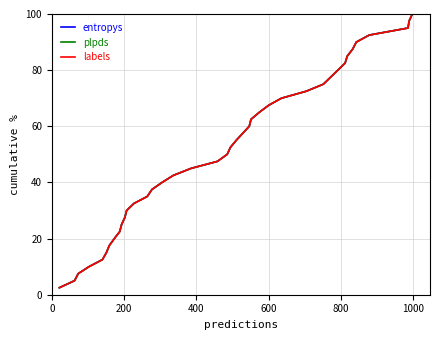

Does the chart display data point markers on the line(s)?

No